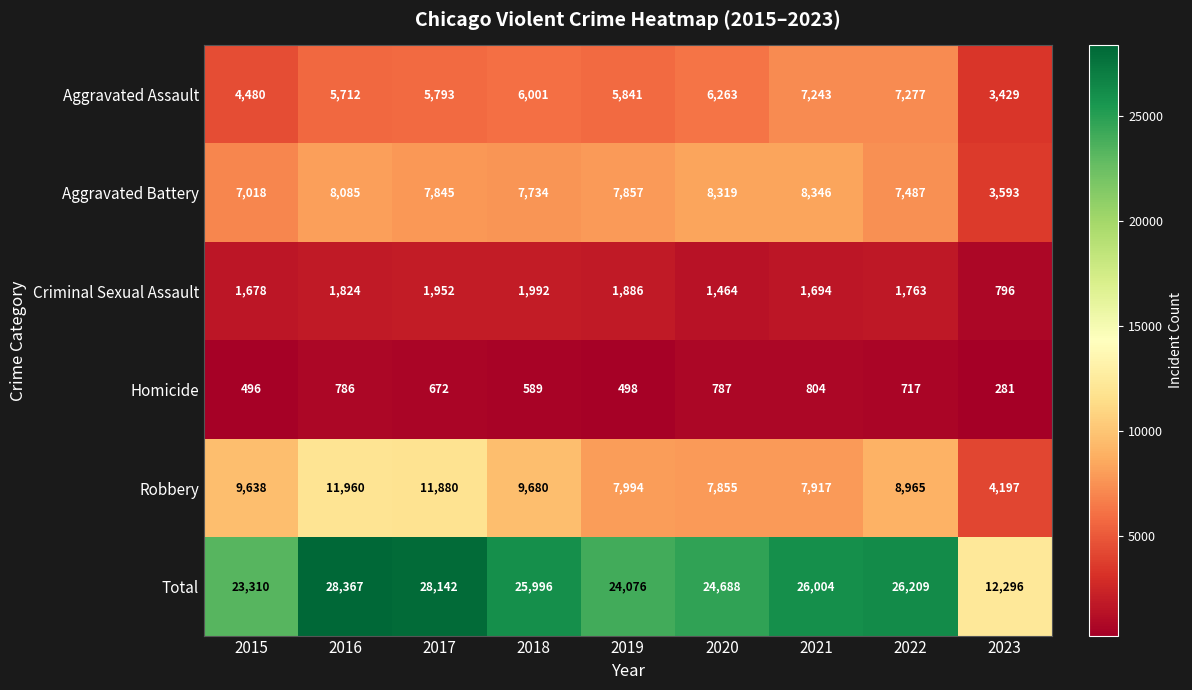

What is the sum of all Robbery values?

80086